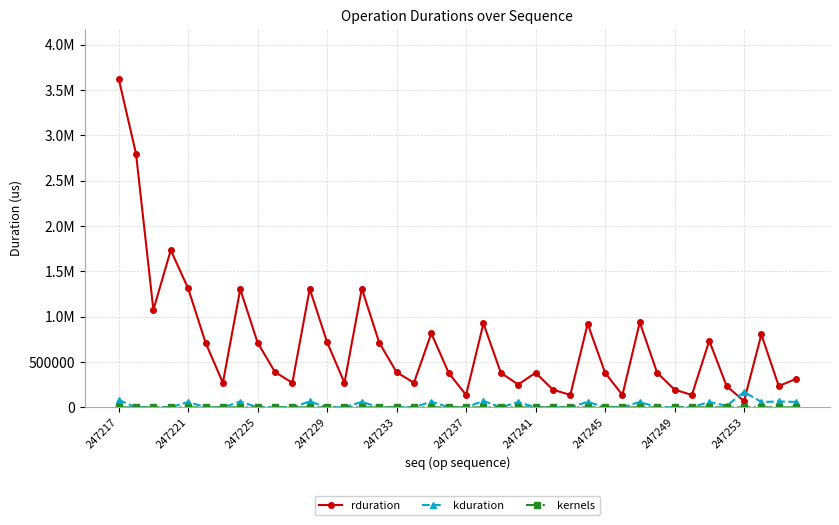

Is this an area chart (filled region under the line)?

No